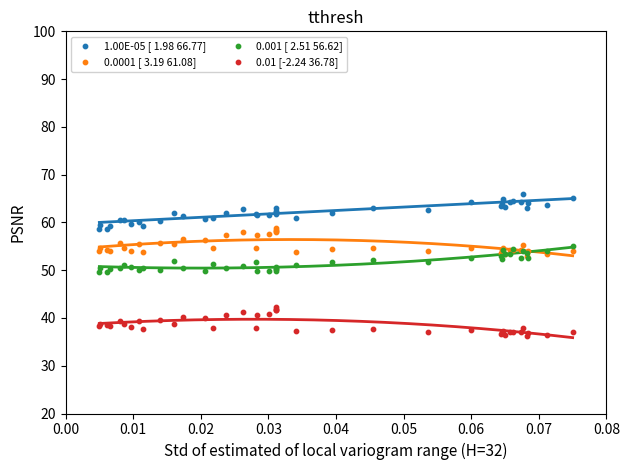

Which series contains the highest Y value?

1.00E-05 [ 1.98 66.77]